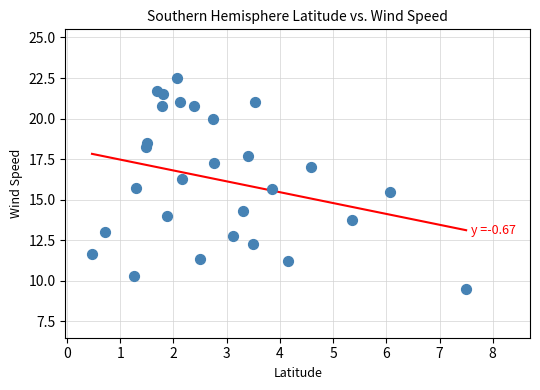

What is the range of Y values (max minus min)?

13.0